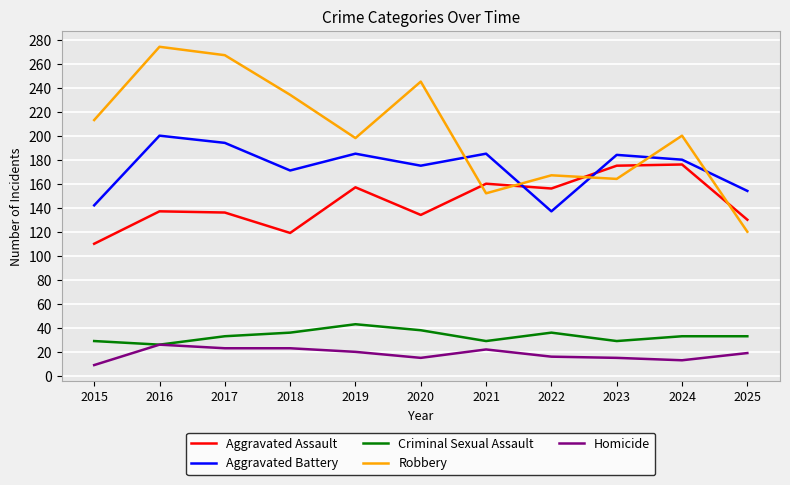

Does the chart have visible grid lines?

Yes